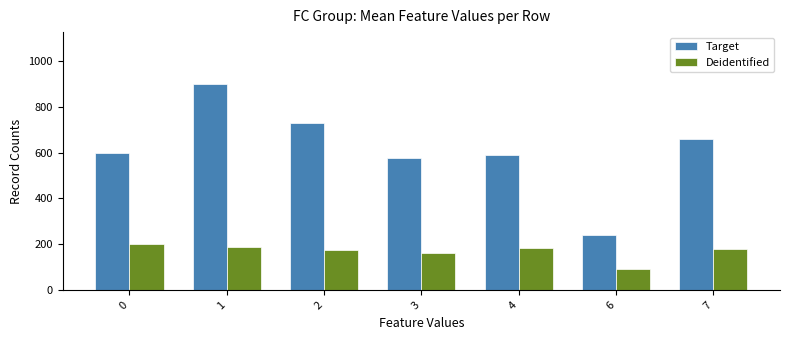

What is the maximum value shown in the chart?

900.0